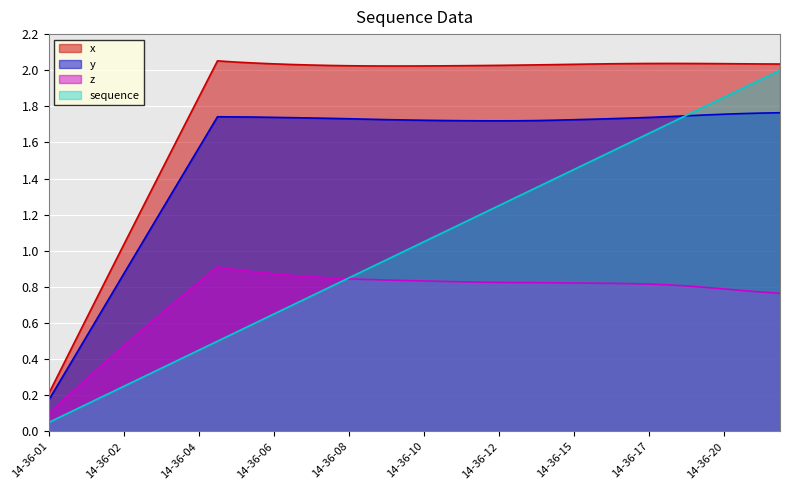

Reading left to right, what are all the values shown in this chart?

x: 0.2	0.4	0.6	0.8	1.0	1.2	1.4	1.6	1.8	2.1	2.0	2.0	2.0	2.0	2.0	2.0	2.0	2.0	2.0	2.0	2.0	2.0	2.0	2.0	2.0	2.0	2.0	2.0	2.0	2.0	2.0	2.0	2.0	2.0	2.0	2.0	2.0	2.0	2.0	2.0
y: 0.2	0.3	0.5	0.7	0.9	1.0	1.2	1.4	1.6	1.7	1.7	1.7	1.7	1.7	1.7	1.7	1.7	1.7	1.7	1.7	1.7	1.7	1.7	1.7	1.7	1.7	1.7	1.7	1.7	1.7	1.7	1.7	1.7	1.7	1.7	1.8	1.8	1.8	1.8	1.8
z: 0.1	0.2	0.3	0.4	0.5	0.6	0.7	0.7	0.8	0.9	0.9	0.9	0.9	0.9	0.9	0.9	0.8	0.8	0.8	0.8	0.8	0.8	0.8	0.8	0.8	0.8	0.8	0.8	0.8	0.8	0.8	0.8	0.8	0.8	0.8	0.8	0.8	0.8	0.8	0.8
sequence: 0.1	0.1	0.1	0.2	0.2	0.3	0.3	0.4	0.5	0.5	0.6	0.6	0.7	0.7	0.8	0.8	0.8	0.9	0.9	1.0	1.1	1.1	1.1	1.2	1.2	1.3	1.4	1.4	1.4	1.5	1.6	1.6	1.6	1.7	1.8	1.8	1.9	1.9	1.9	2.0